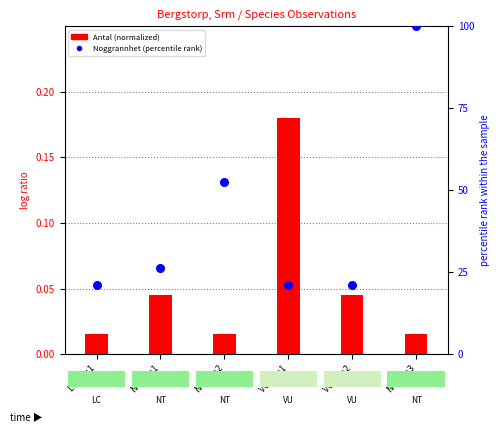

Is the value of Antal (normalized) at NT obs2 greater than the value of Noggrannhet (percentile rank) at NT obs3?

No